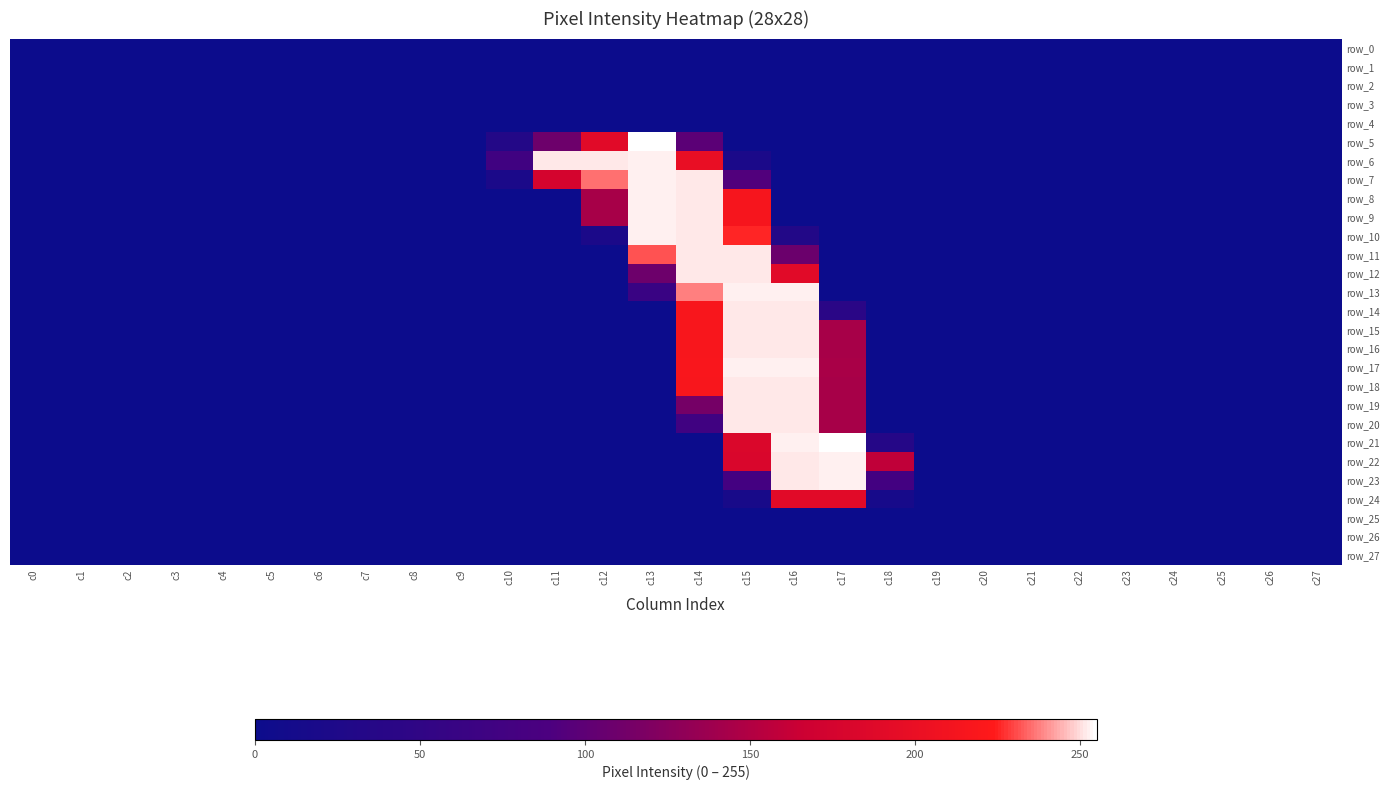

Which has a higher value, c1 or c7?

c1